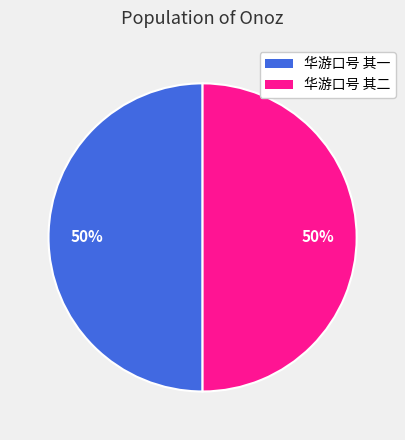

Approximately how many times larger is the value at 华游口号 其二 compared to 华游口号 其一?

1.0